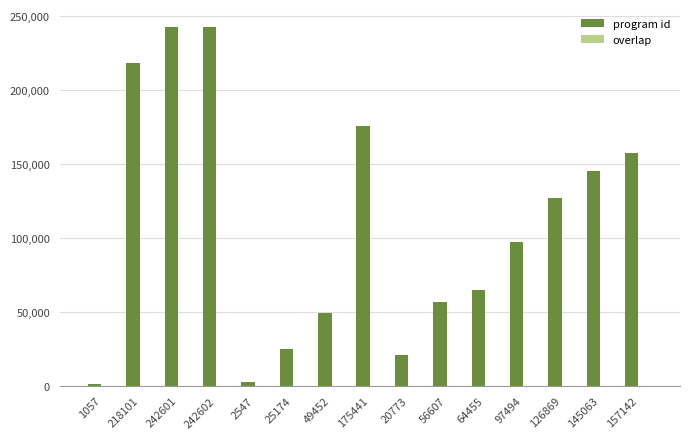

Which series changed the most between 25174 and 97494?

program id